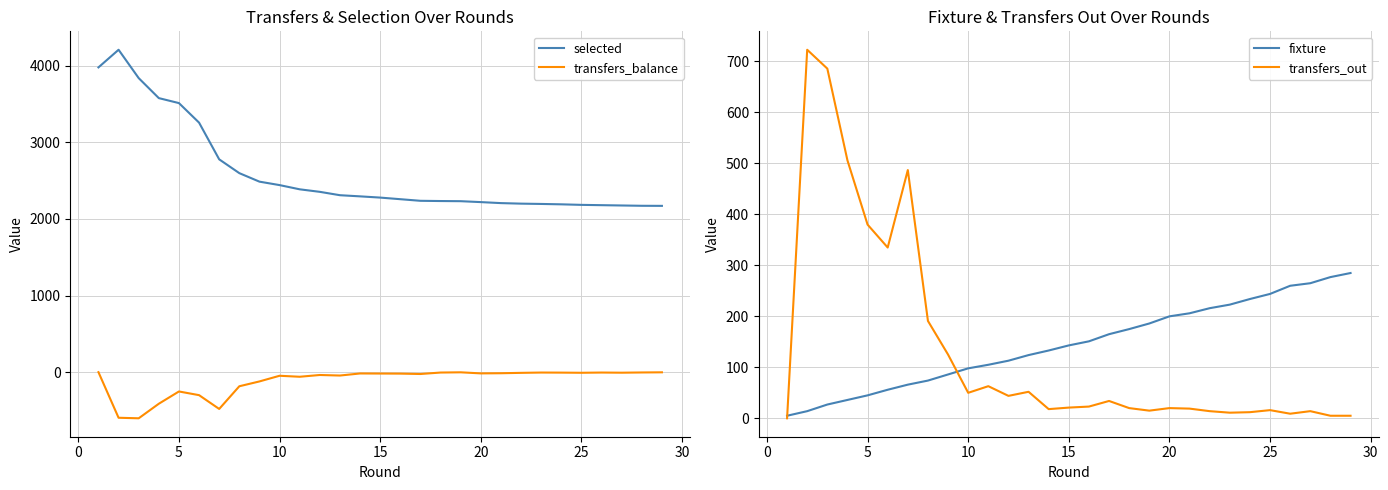

What is the minimum value for transfers_balance?

-602